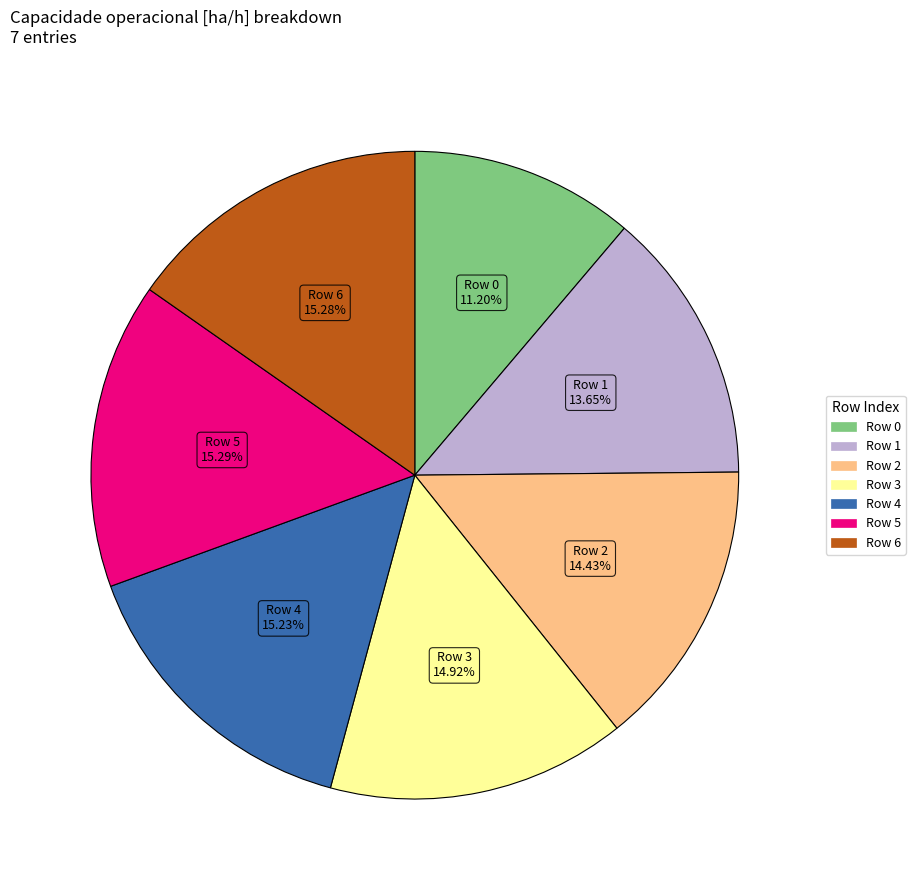

How many segments does this pie chart have?

7